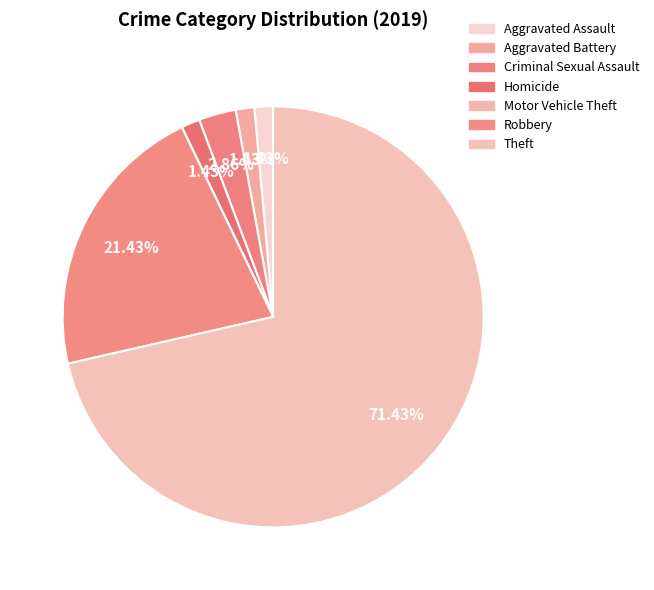

The Robbery slice represents 21% of the pie. True or false?

True